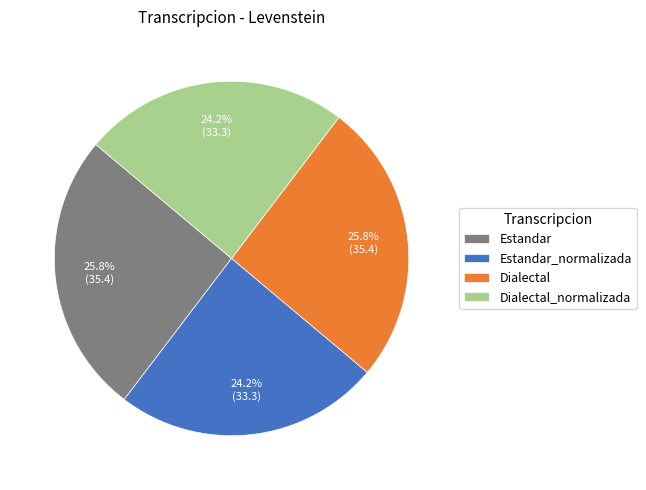

What portion of the pie excludes Dialectal_normalizada?

75.8%